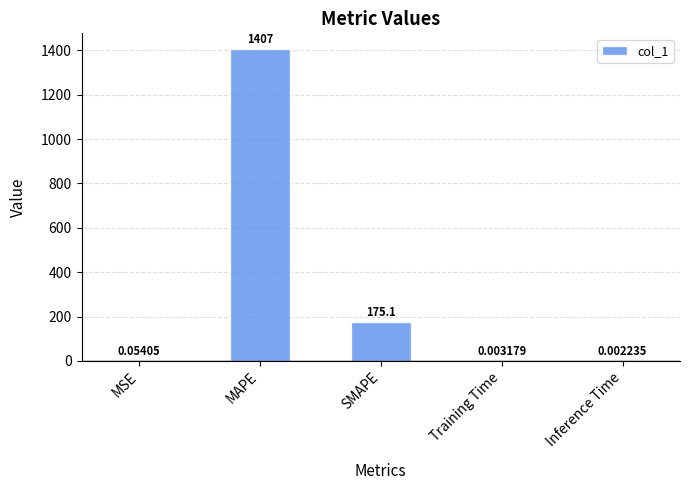

Are the bars horizontal?

No